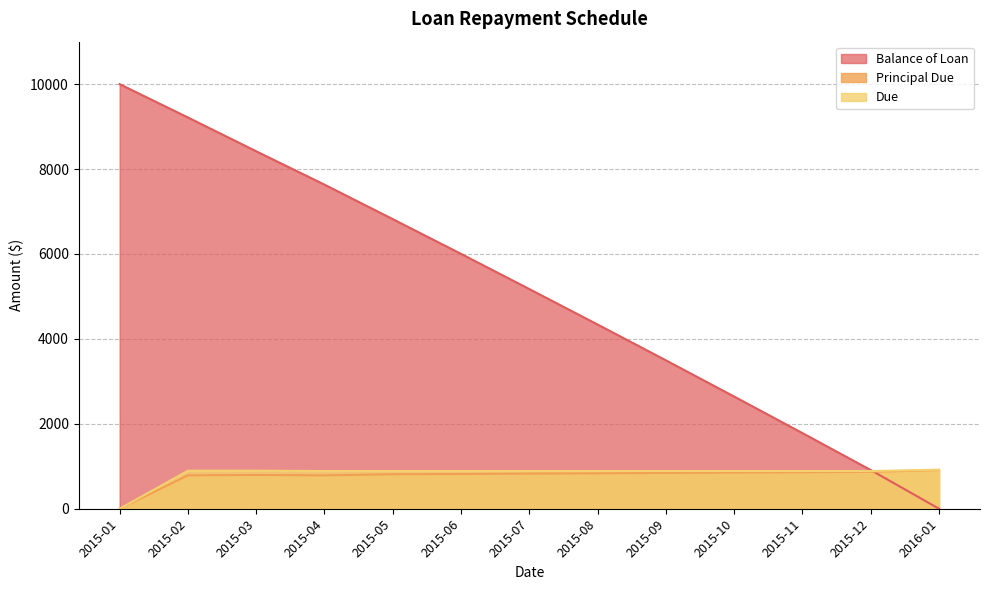

True or false: Principal Due has more than 0 points higher than both neighbors.

True